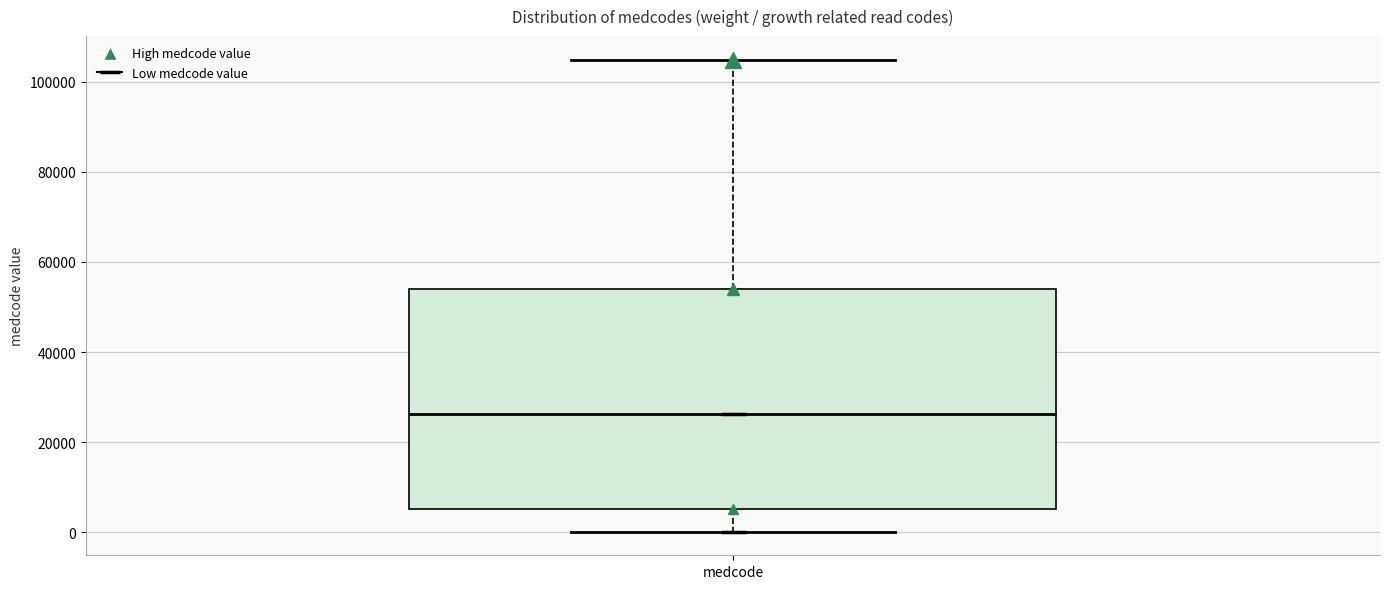

Where is the upper edge of the box for medcode on the y-axis? The values are not printed on the chart, so give them approximately, as read against the axis.

54000